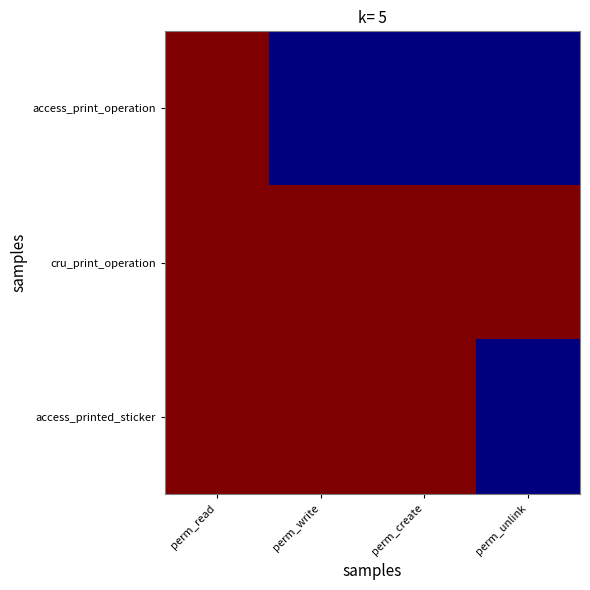

Rank the series by their maximum value, from highest to lowest.

access_print_operation, cru_print_operation, access_printed_sticker